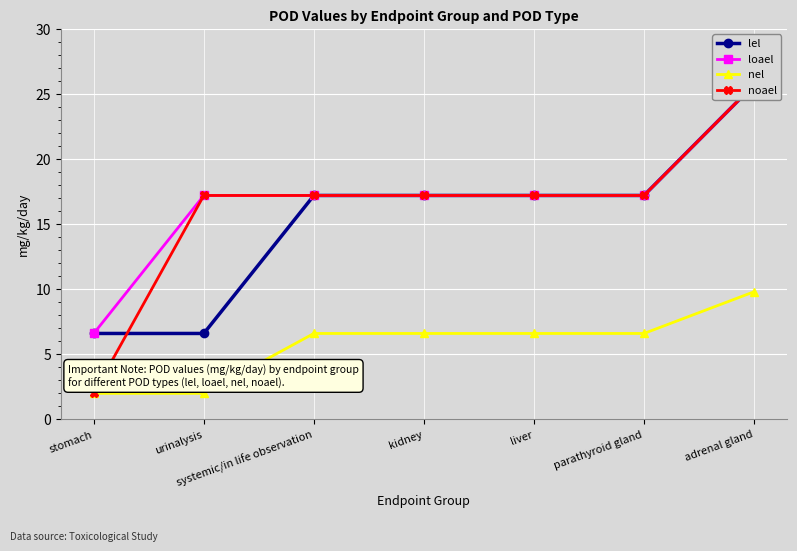

How many lines are shown in the chart?

4